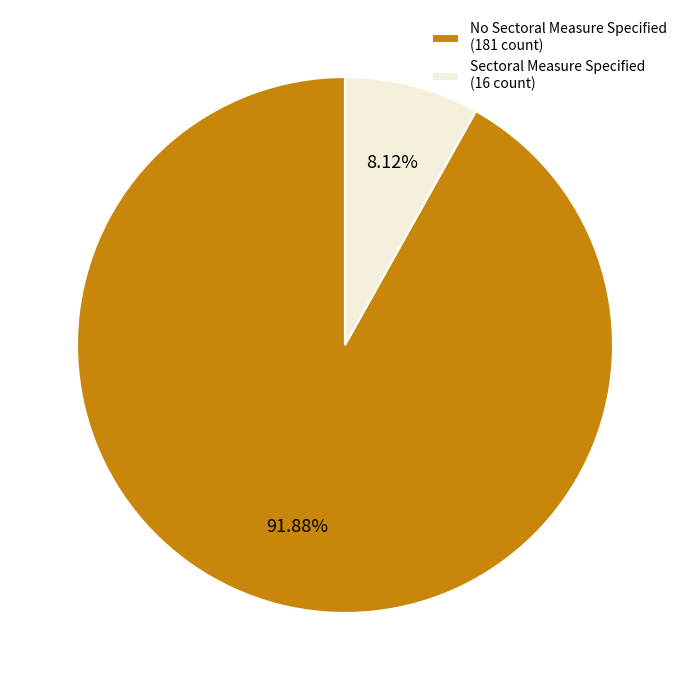

Which slice is the smallest?

Sectoral Measure Specified